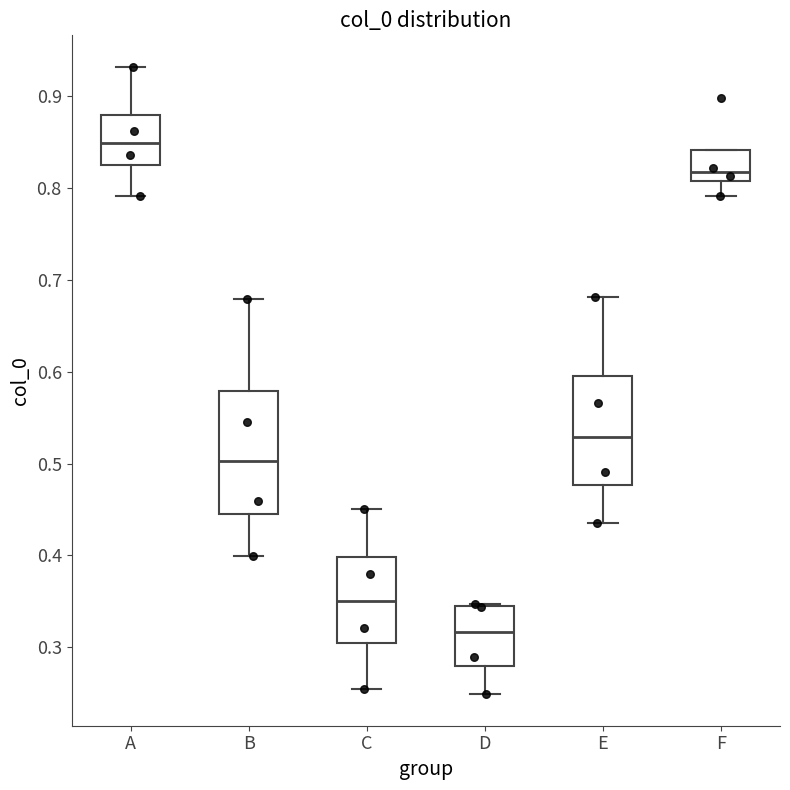

Where does the upper whisker of the box for C end on the y-axis? The values are not printed on the chart, so give them approximately, as read against the axis.

0.45